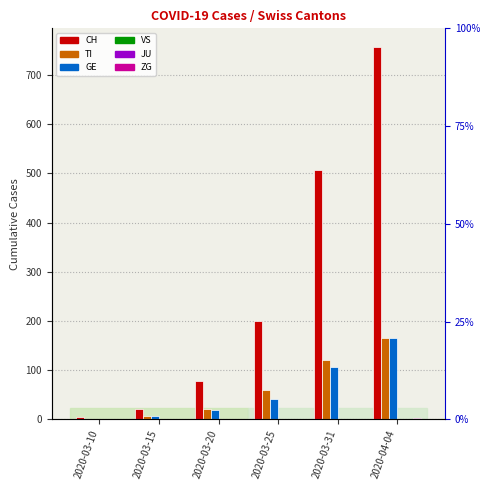

Is it true that CH equals 366 at 2020-04-04?

False